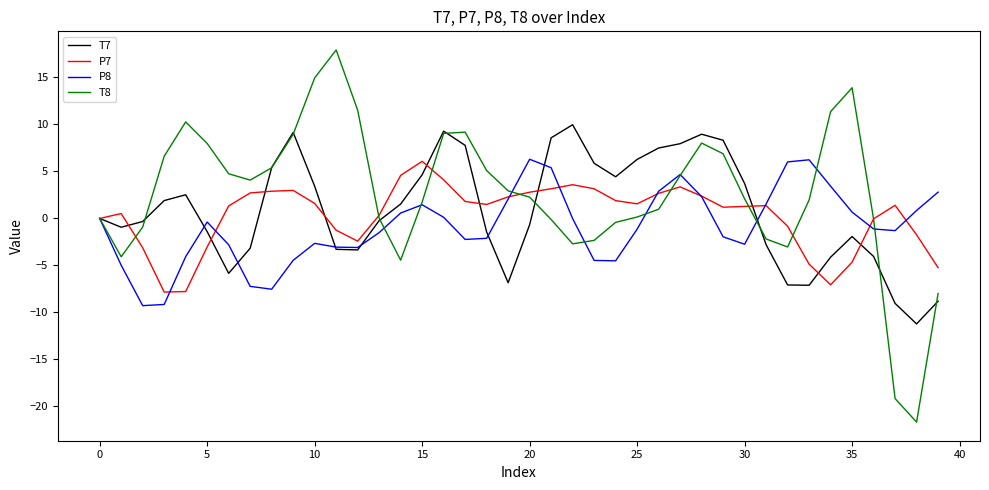

What is the minimum value shown in the chart?

-21.7